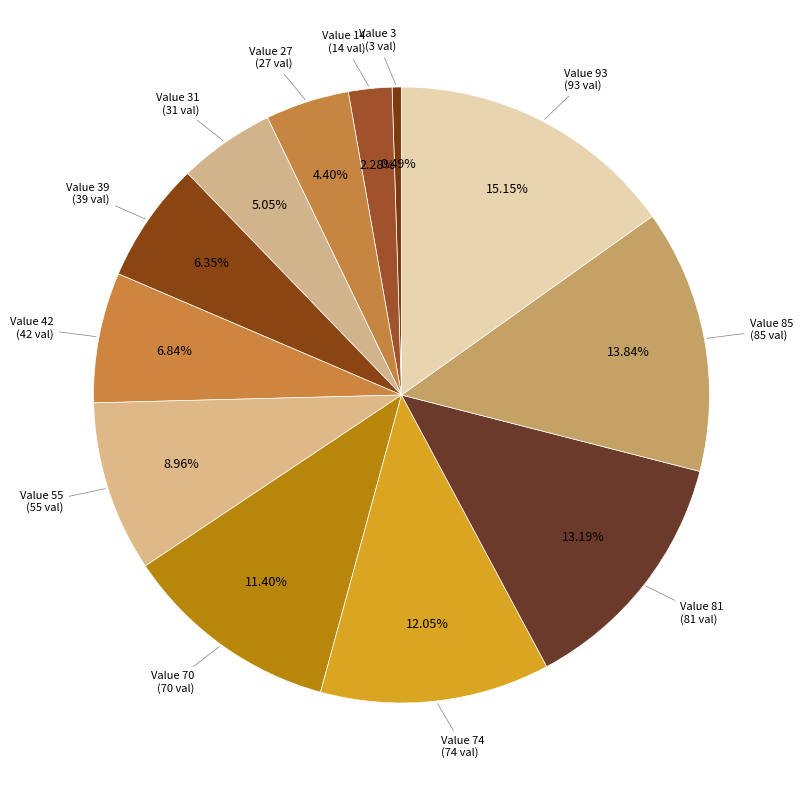

How many slices are in this pie chart?

12